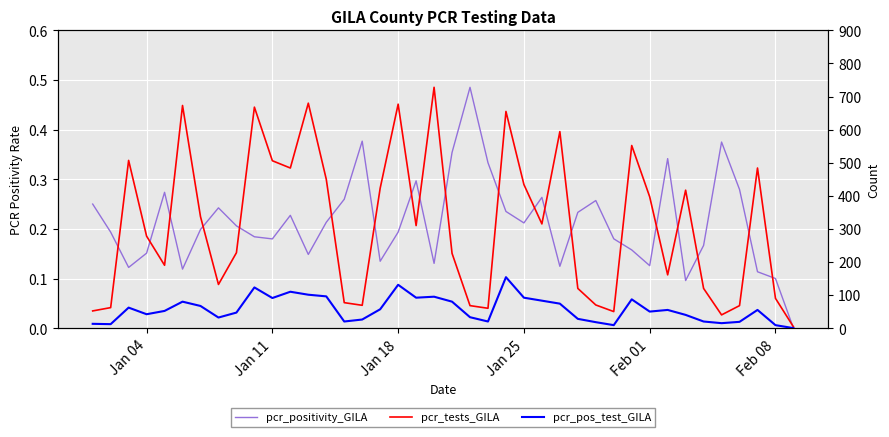

The pcr_tests_GILA series shows 246.8 at 32. True or false?

False